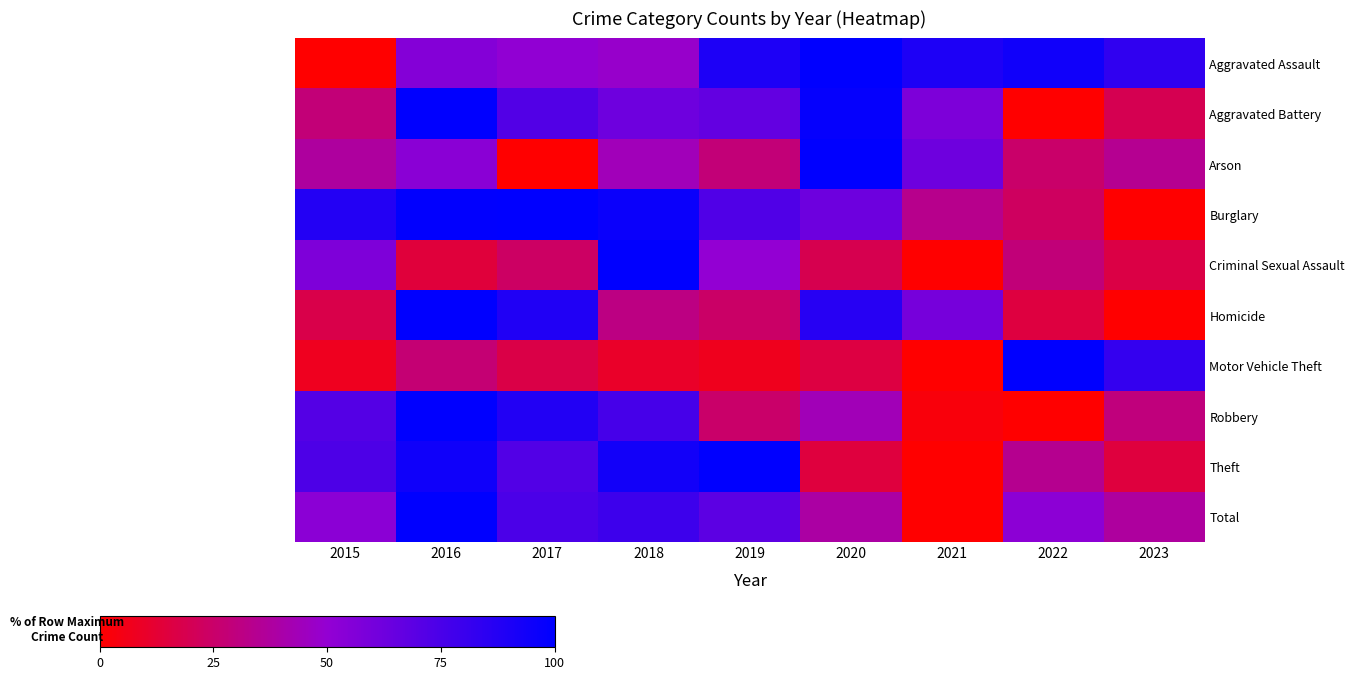

Count the number of data series in this chart.

10